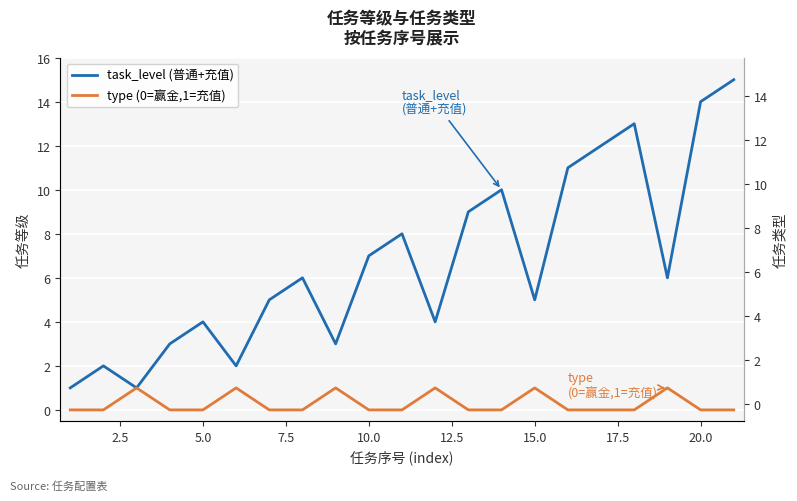

How many interior local peaks does the task_level (普通+充值) series have?

6